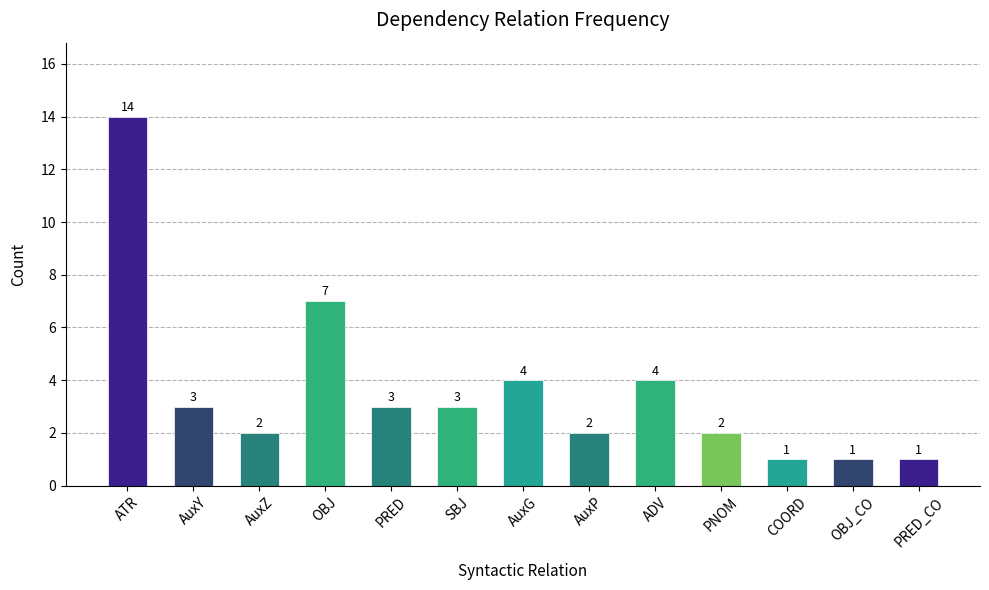

Reading left to right, transcribe all the data shown in this chart.

14	3	2	7	3	3	4	2	4	2	1	1	1